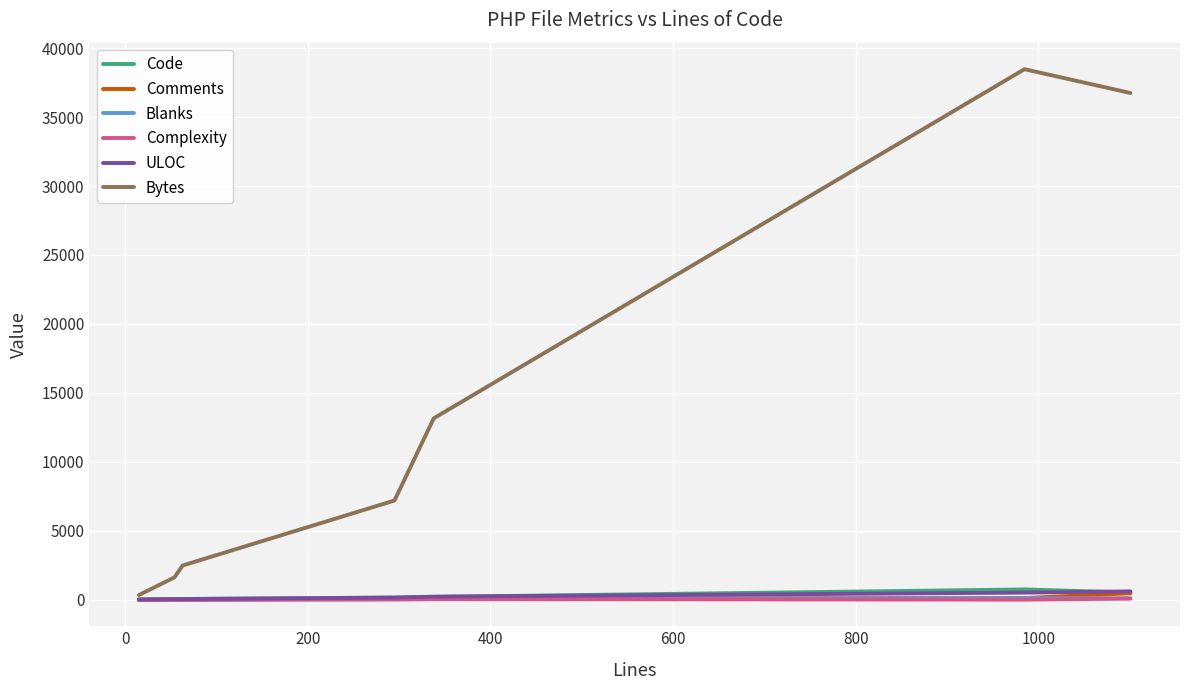

True or false: Blanks has more than 0 points higher than both neighbors.

True